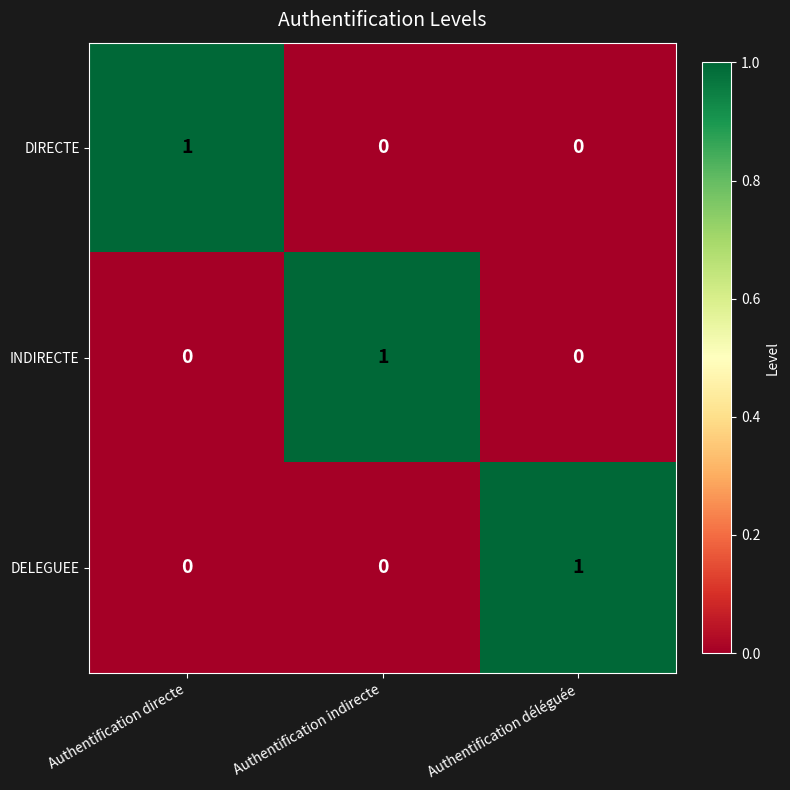

How many INDIRECTE values are between 0 and 1?

3